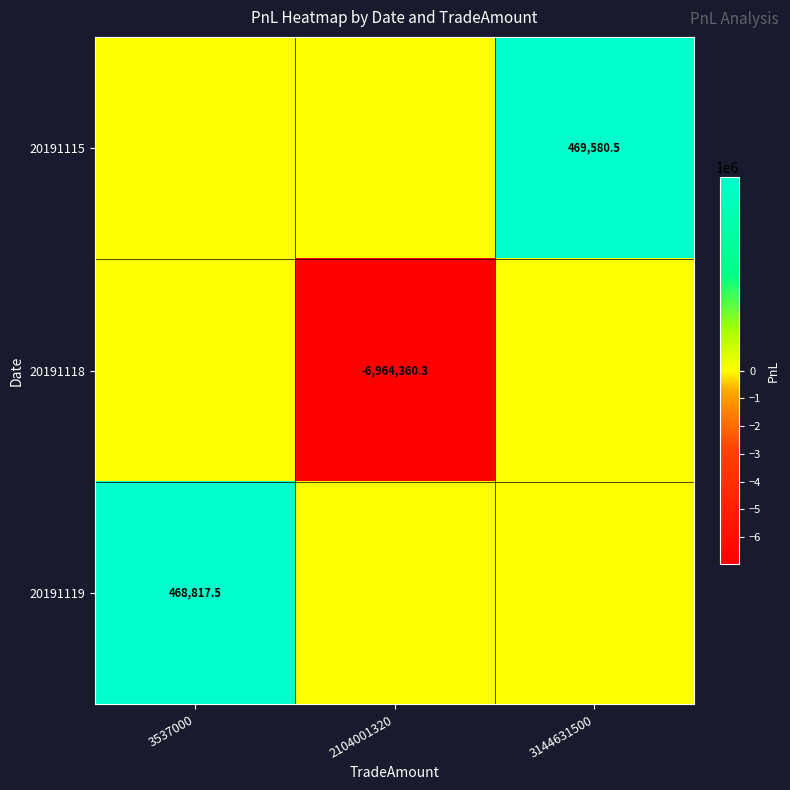

Is it true that 20191118 equals -6964360.3 at 2104001320?

True